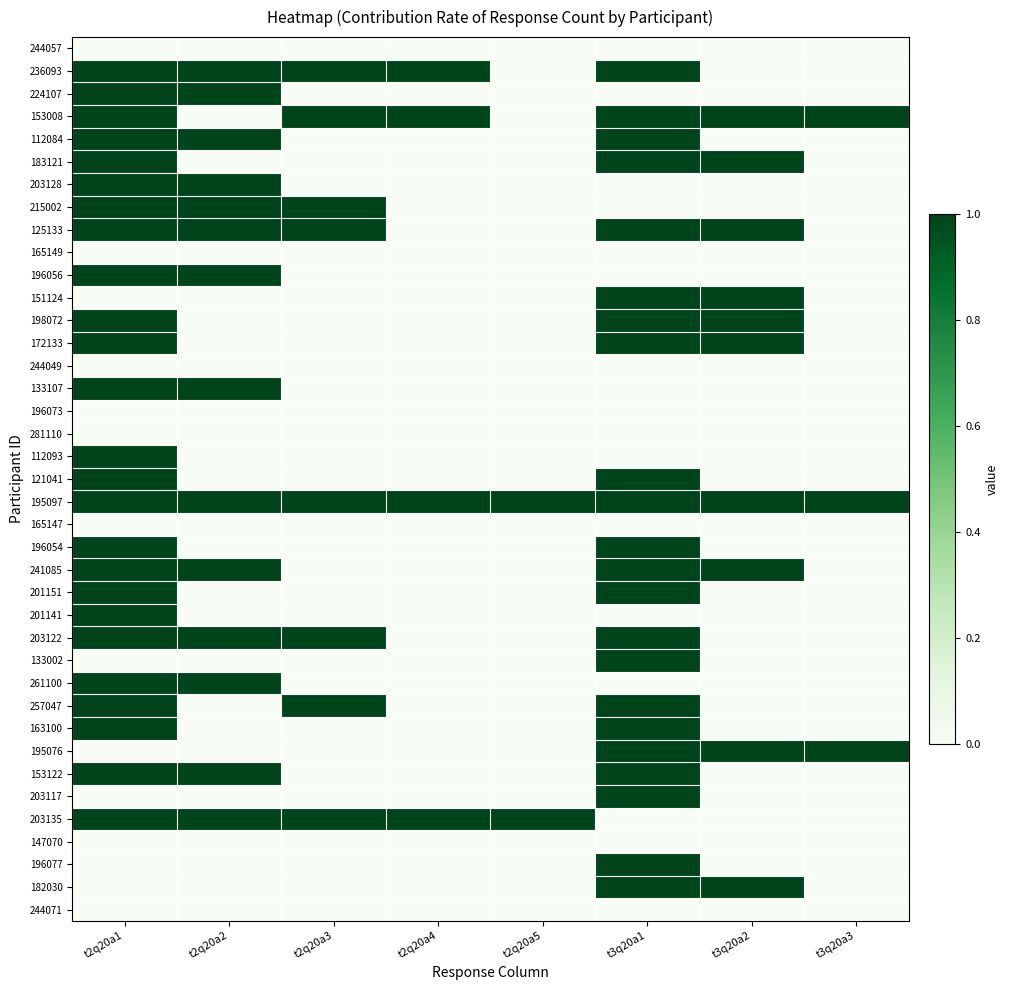

At t2q20a1, list the series in order from largest to smallest.

236093, 224107, 153008, 112084, 183121, 203128, 215002, 125133, 196056, 198072, 172133, 133107, 112093, 121041, 195097, 196054, 241085, 201151, 201141, 203122, 261100, 257047, 163100, 153122, 203135, 244057, 165149, 151124, 244049, 196073, 281110, 165147, 133002, 195076, 203117, 147070, 196077, 182030, 244071